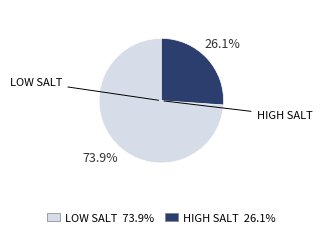

Is there a majority slice in this chart?

Yes